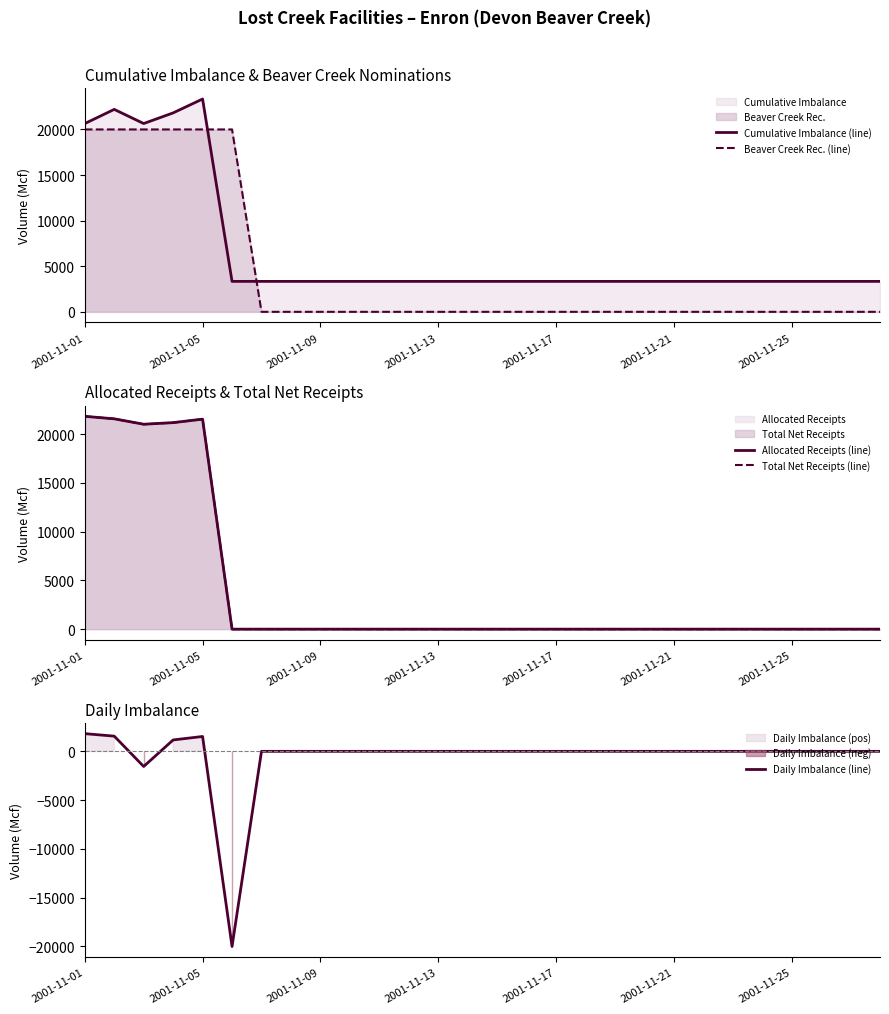

Is it true that Allocated Receipts (line) equals 0.0 at 7?

True